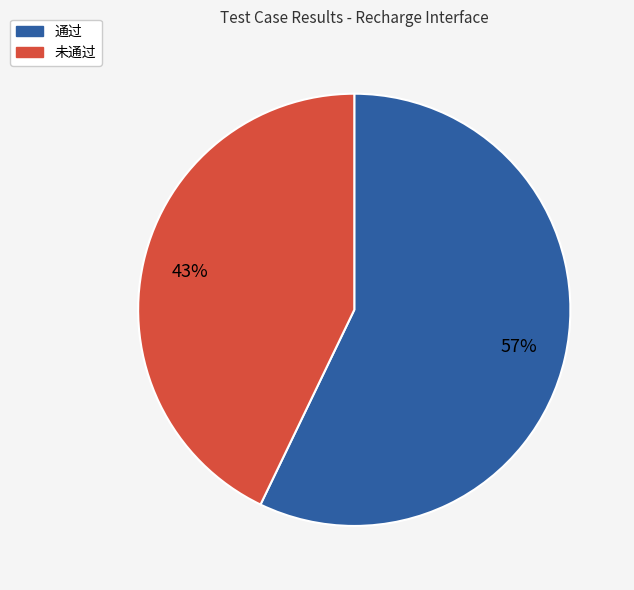

The 通过 slice represents 68% of the pie. True or false?

False